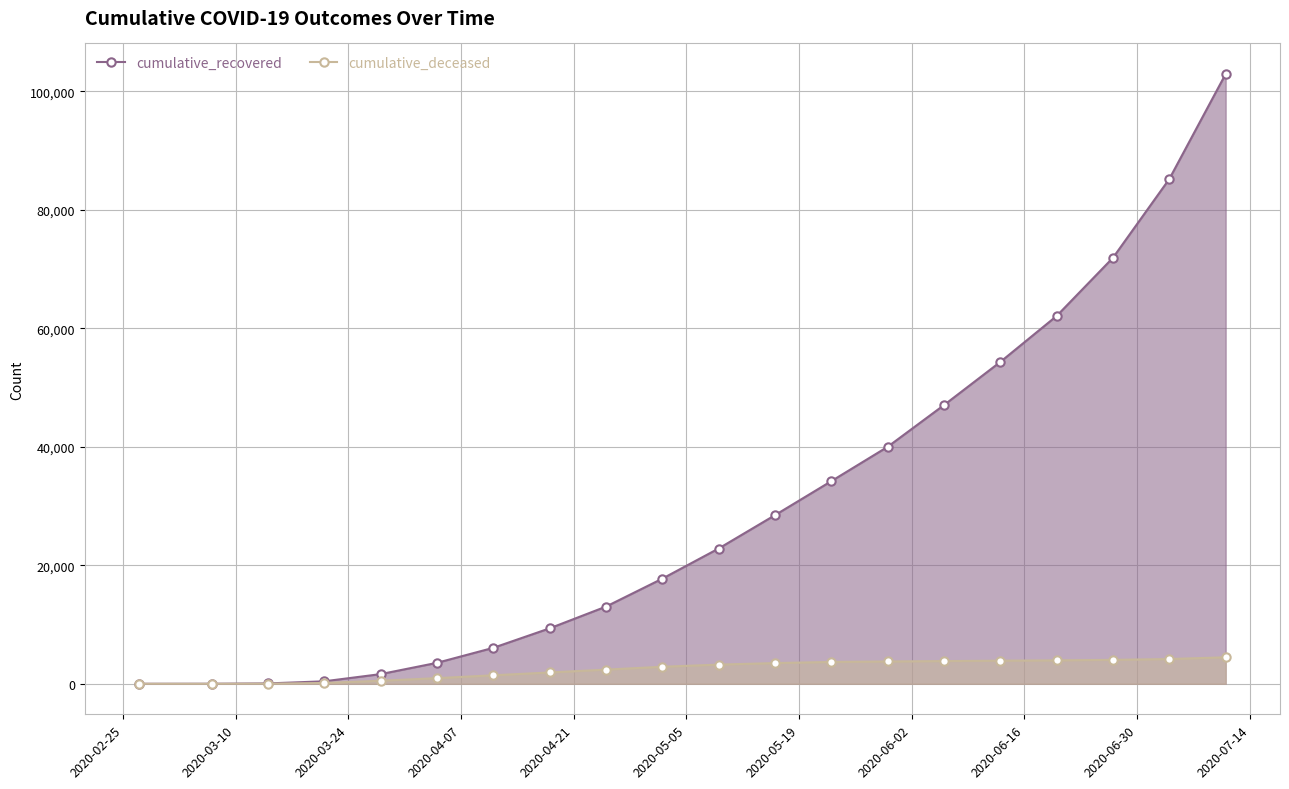

What is the average value of the cumulative_recovered series?

30051